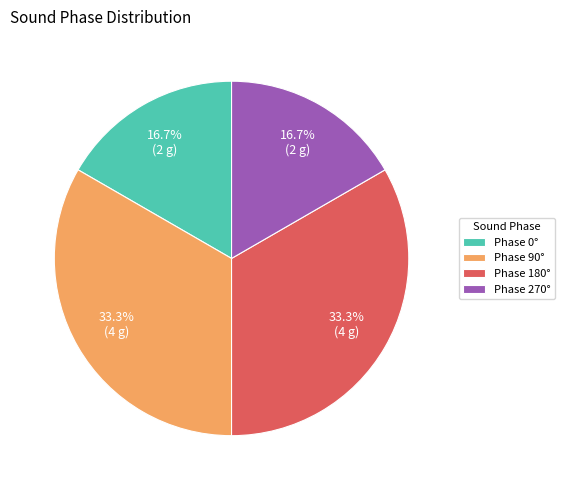

How many slices are in this pie chart?

4